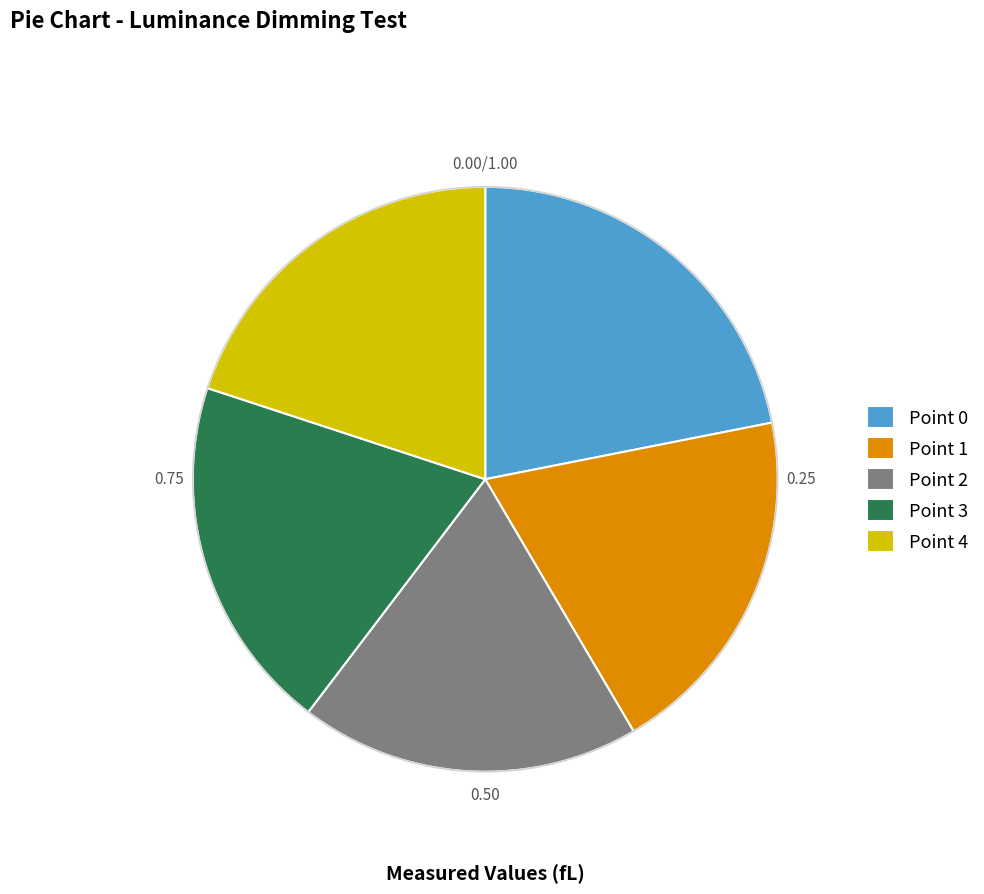

Does Point 4 represent more than half of the total?

No